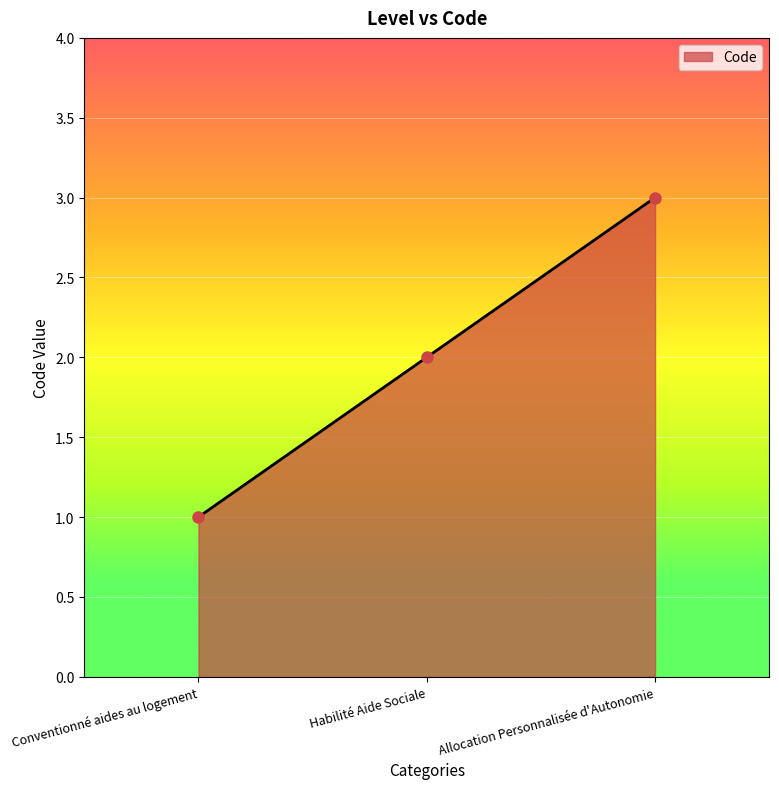

What is the difference between the values at Habilité Aide Sociale and Conventionné aides au logement?

1